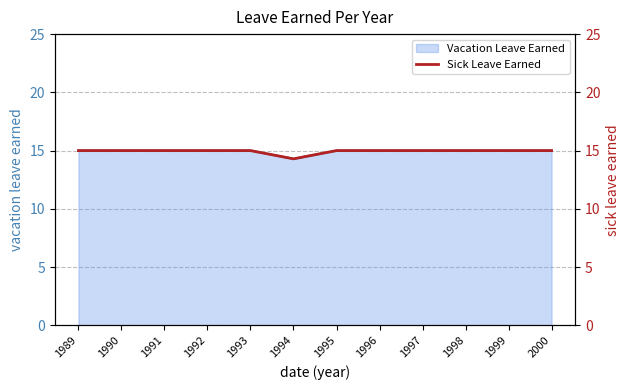

What is the value of the 4th point from the left?

15.0